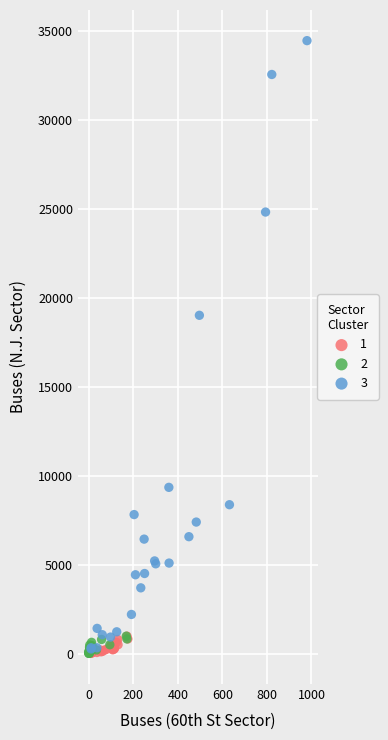

Which series reaches the maximum Y coordinate?

3